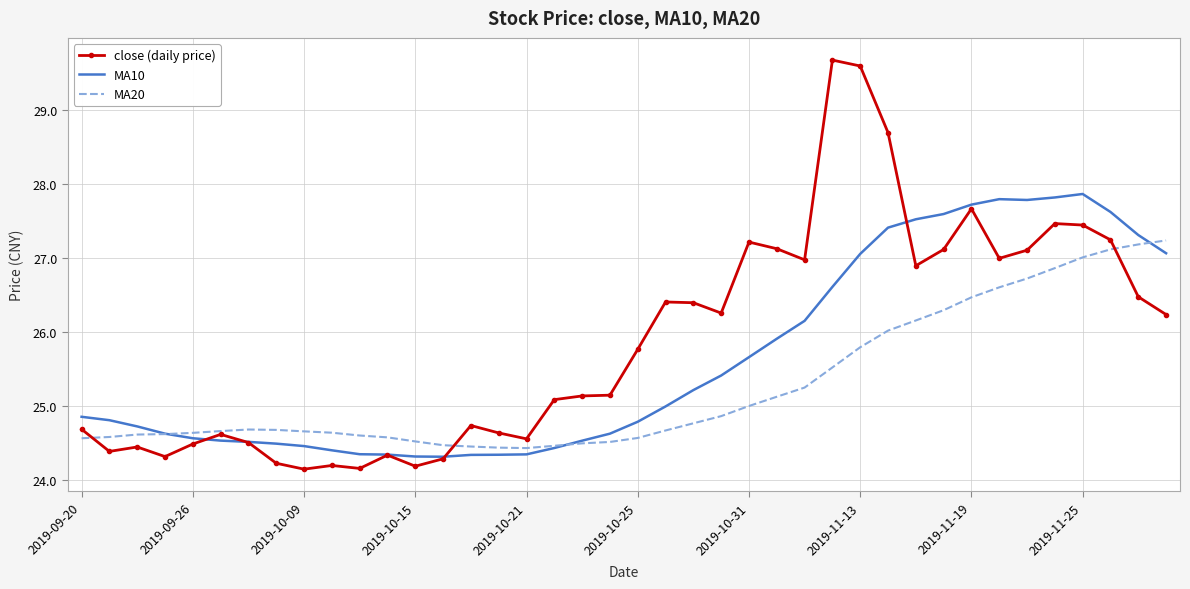

What is the greatest value displayed?

29.7